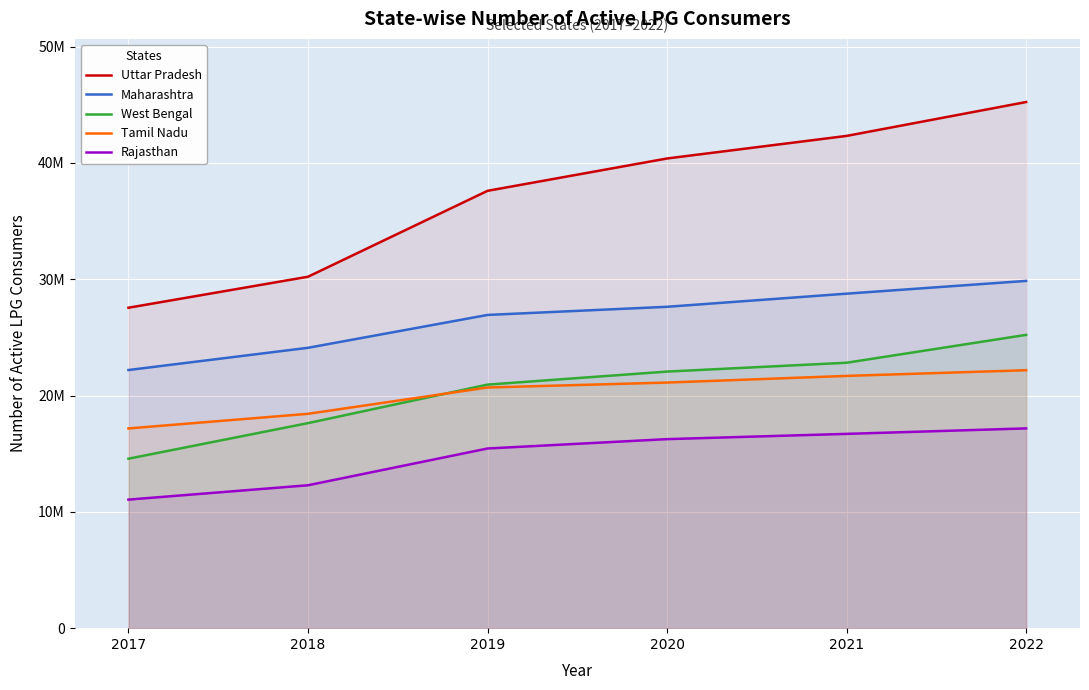

What is the difference between the West Bengal values at 2018 and 2022?

7587468